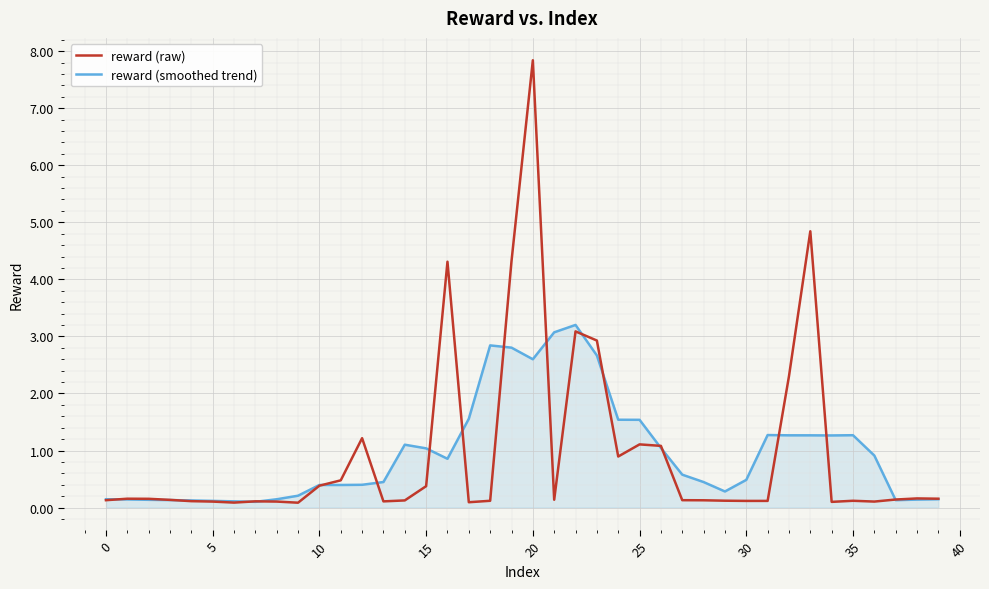

List the series in order of their peak value, lowest first.

reward (smoothed trend), reward (raw)